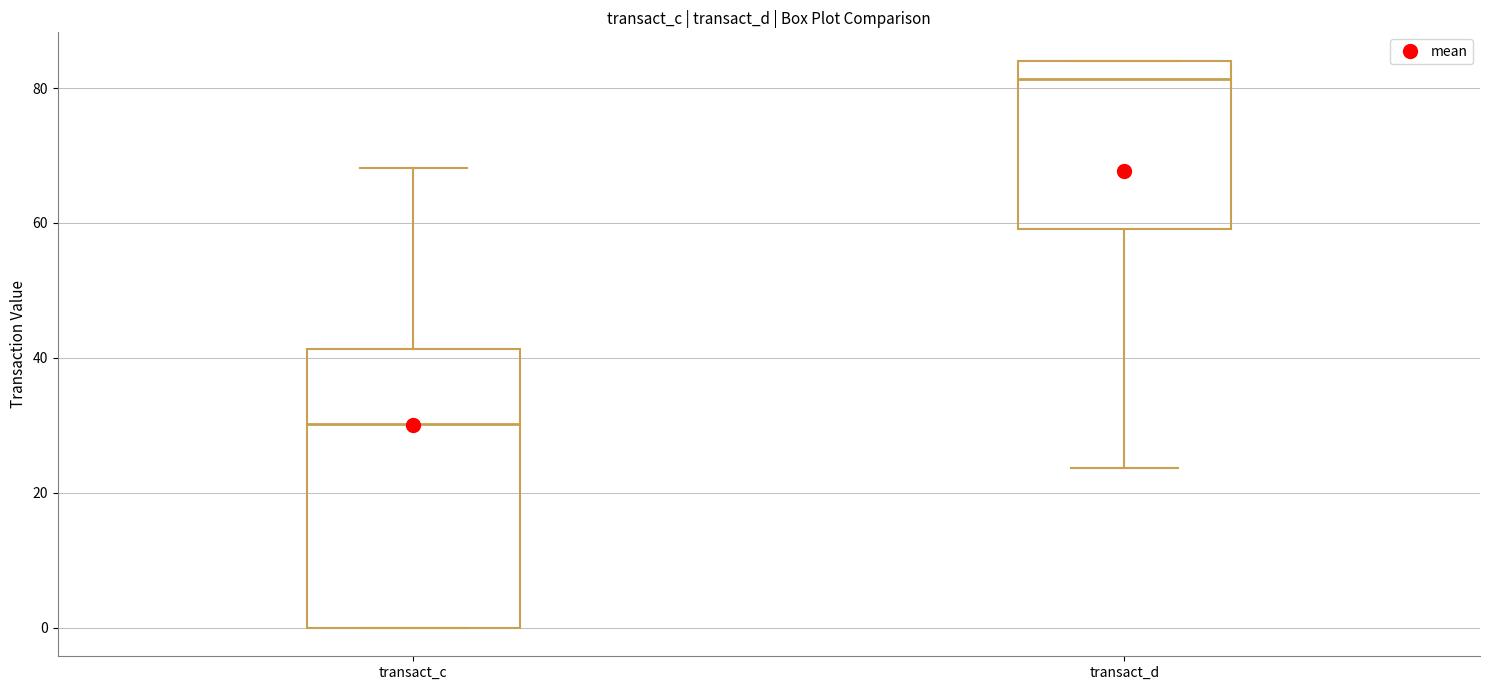

Reading left to right, transcribe this box plot: for each box, give where its median line is, the range the box spans, and where its two whiskers end, as read against the y-axis. The values are not printed on the chart, so give them approximately, as read against the axis.

transact_c: median 30, box 0 to 42, whiskers 0 to 68
transact_d: median 82, box 60 to 84, whiskers 24 to 84